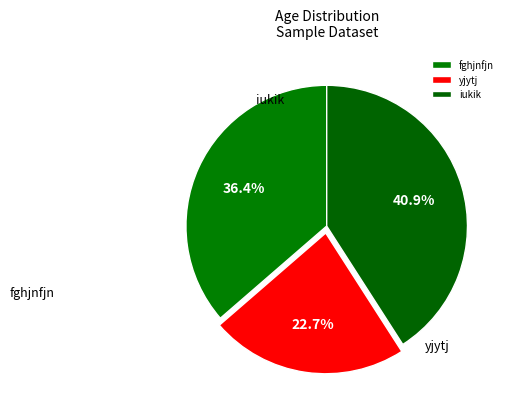

To the nearest percent, what portion does fghjnfjn represent?

36%